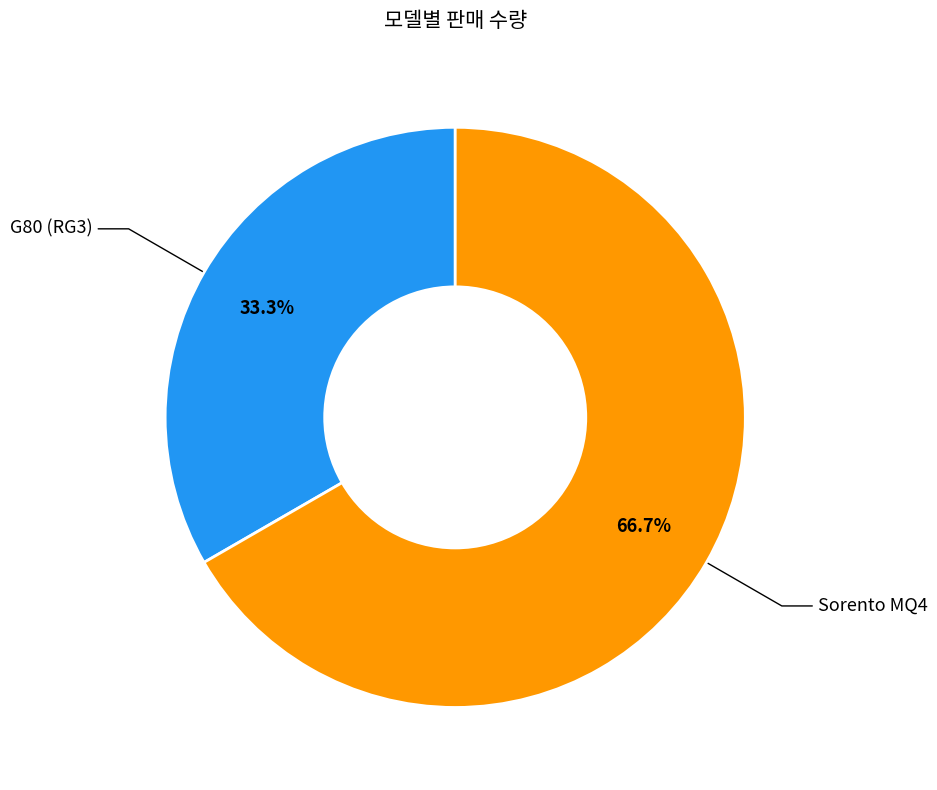

Does any single category account for the majority?

Yes